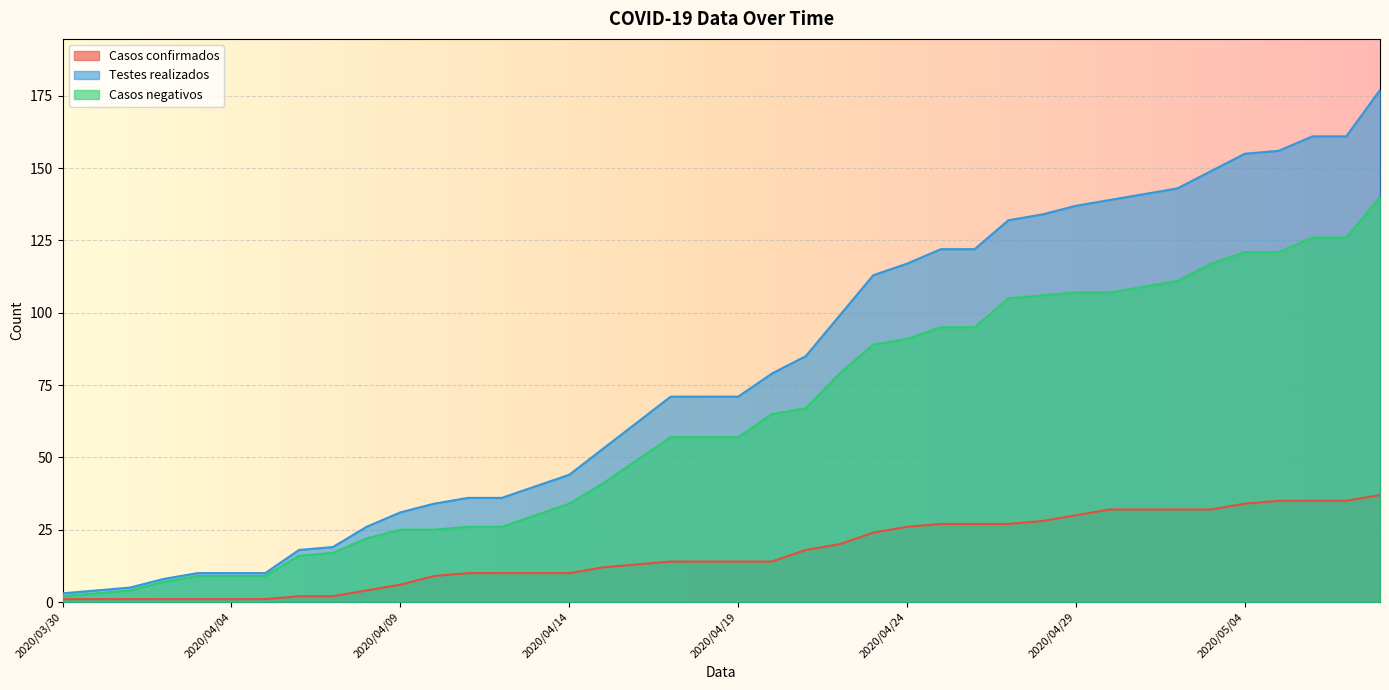

The value of Casos negativos at 2020/04/16 is 27. True or false?

False